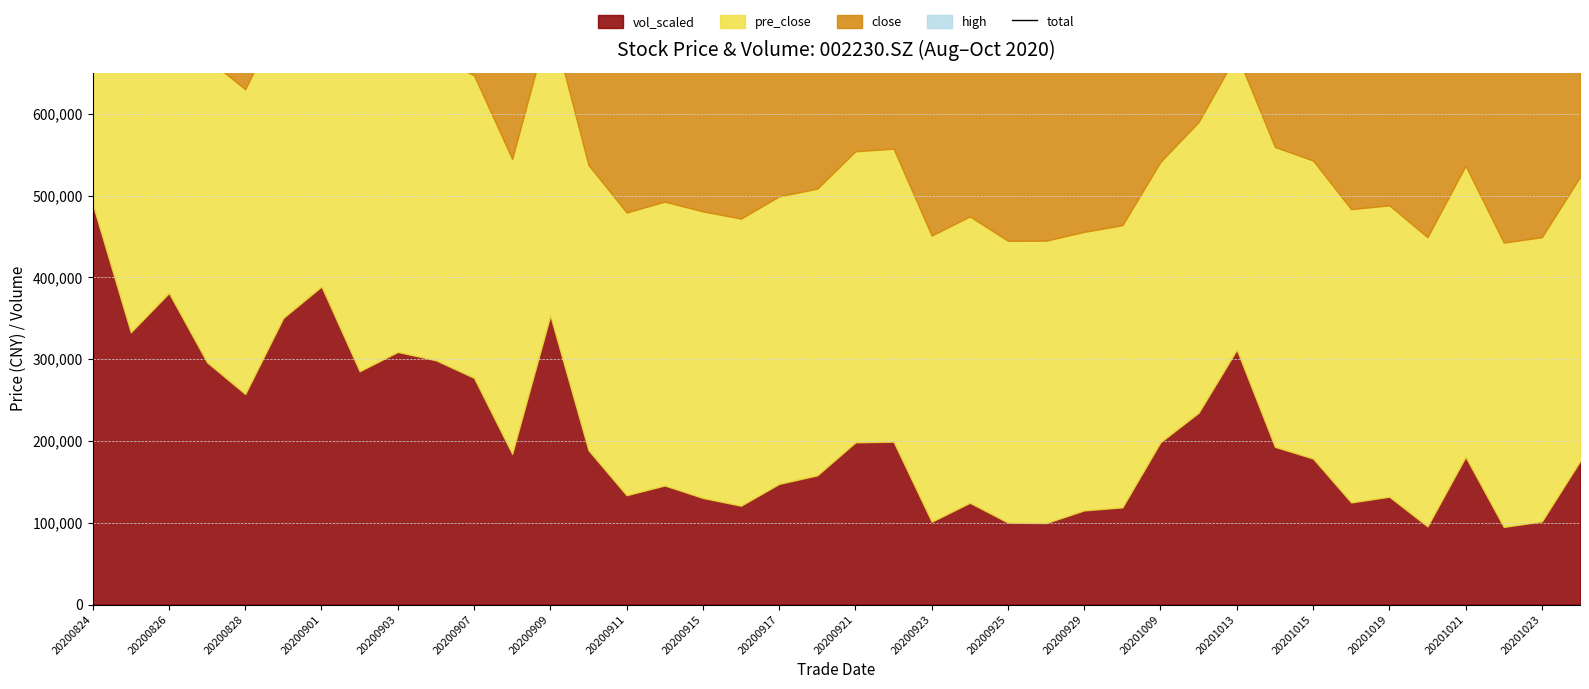

Reading left to right, transcribe all the data shown in this chart.

1649519.0	1485238.7	1518438.1	1414803.0	1380993.1	1488996.7	1535593.2	1434815.7	1444303.0	1412719.3	1379578.2	1272847.0	1425937.0	1236677.2	1174249.2	1195754.8	1183499.6	1176612.2	1202609.9	1220726.9	1275692.4	1266723.1	1153361.5	1167518.3	1137301.1	1133200.0	1148126.8	1154683.8	1254013.3	1313710.4	1407448.7	1290301.0	1265184.4	1199424.4	1202518.8	1161082.7	1239990.8	1140393.6	1147216.1	1231745.1